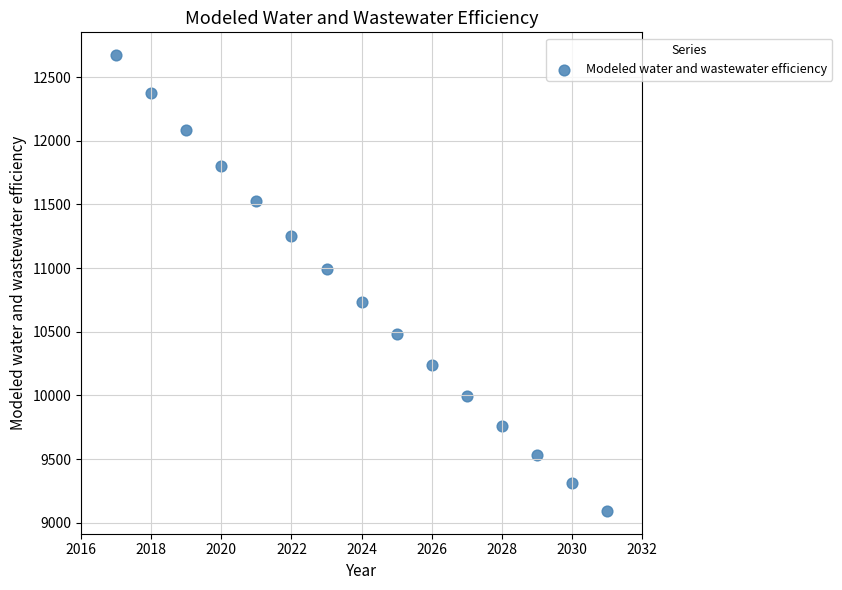

What is the range of X values (max minus min)?

14.0